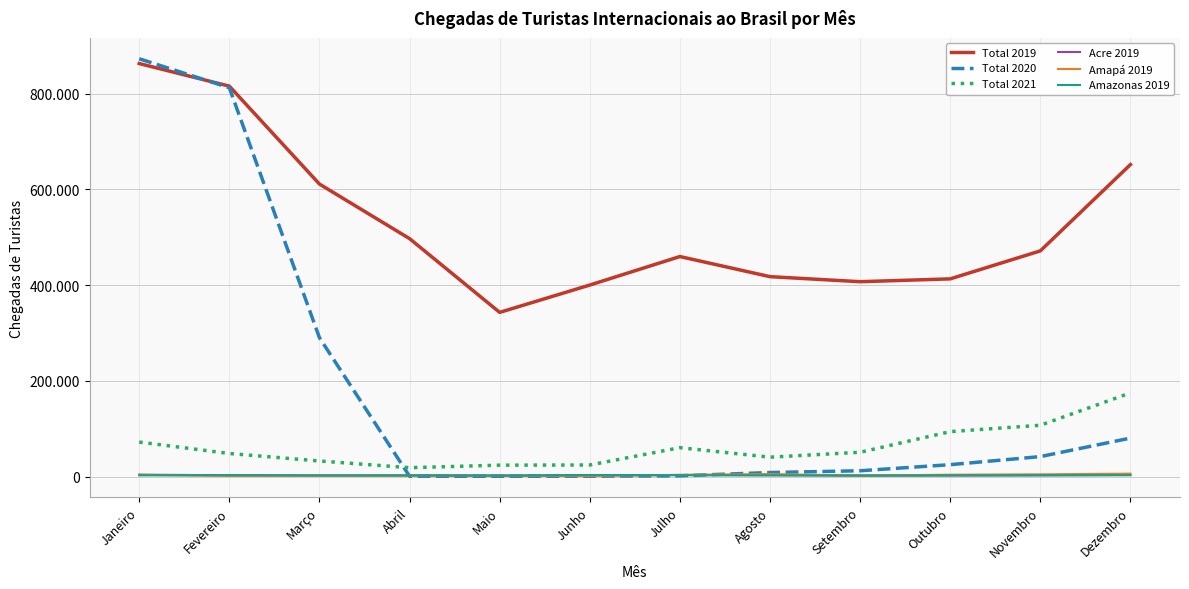

The value of Total 2020 at Dezembro is 33055. True or false?

False